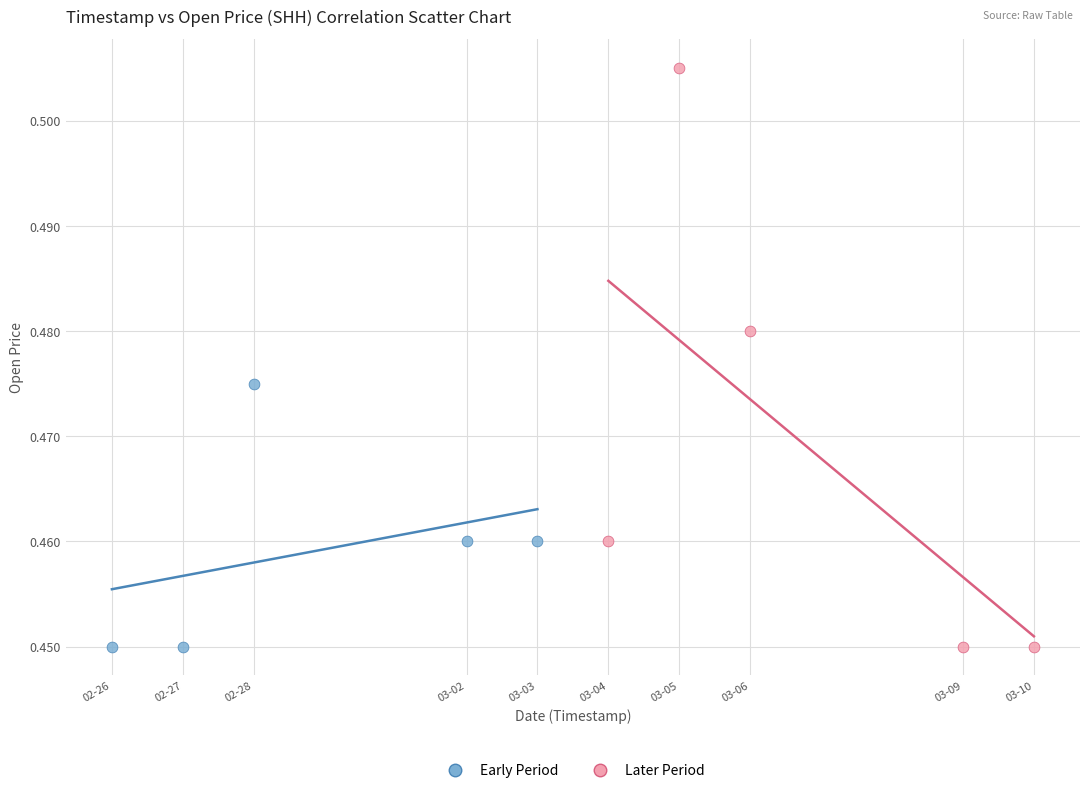

Which series has the widest spread of Y values?

Later Period